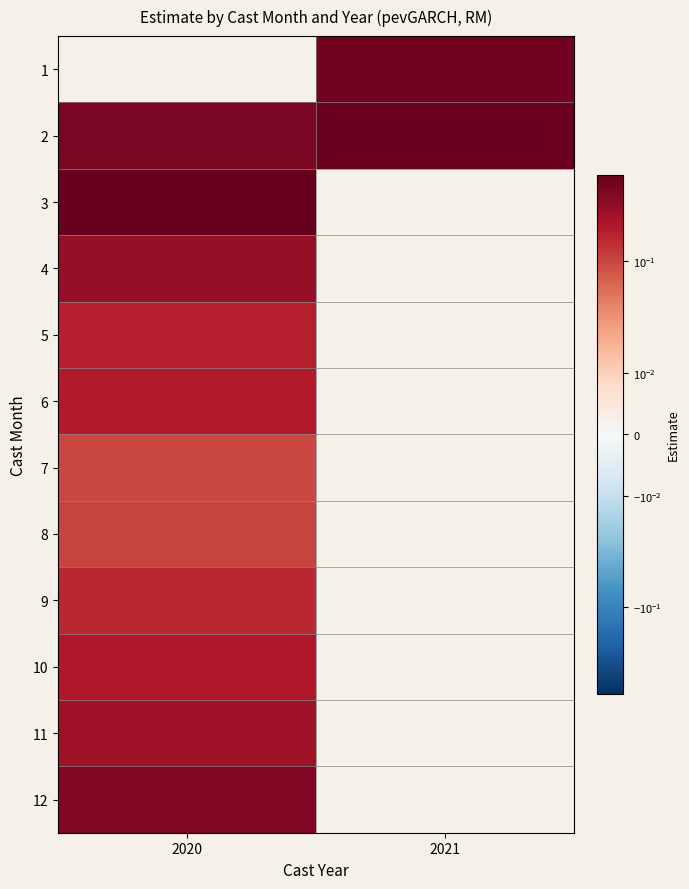

Which series has the largest range (max minus min)?

2